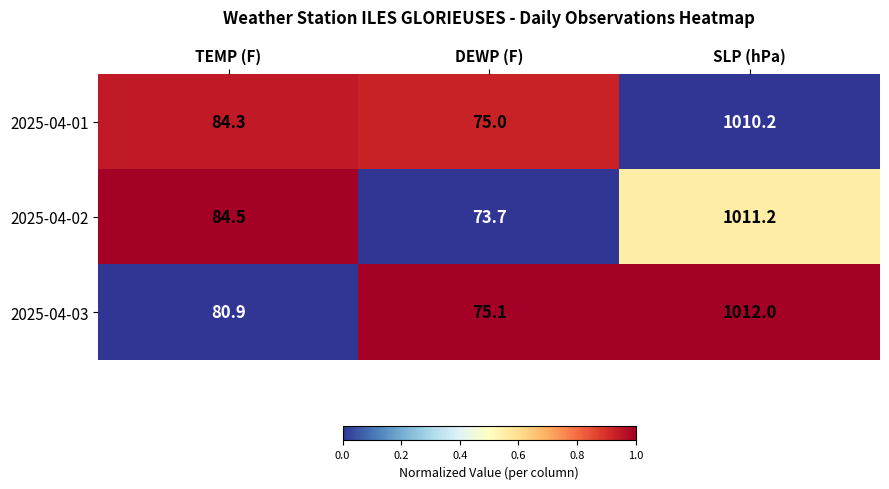

At which category is the sum across all series the highest?

SLP (hPa)